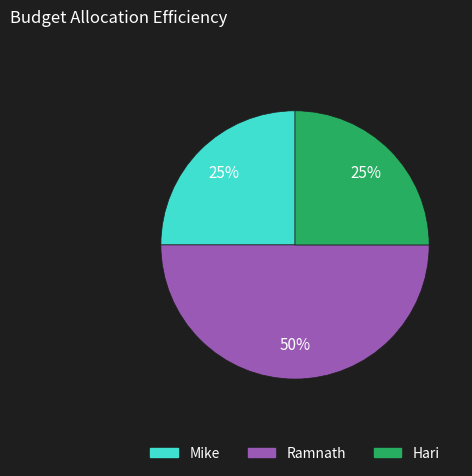

Is the sum of Mike and Ramnath greater than half?

Yes